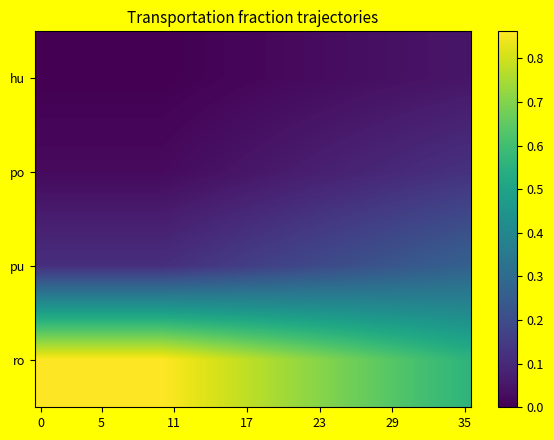

How many series are shown in this chart?

4